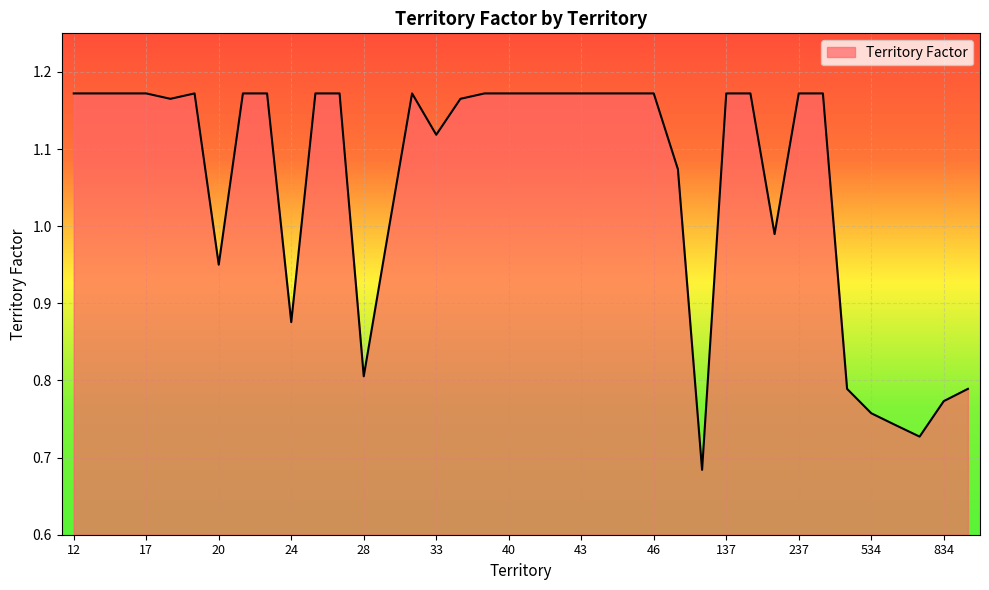

What is the difference between the maximum and minimum values?

0.5